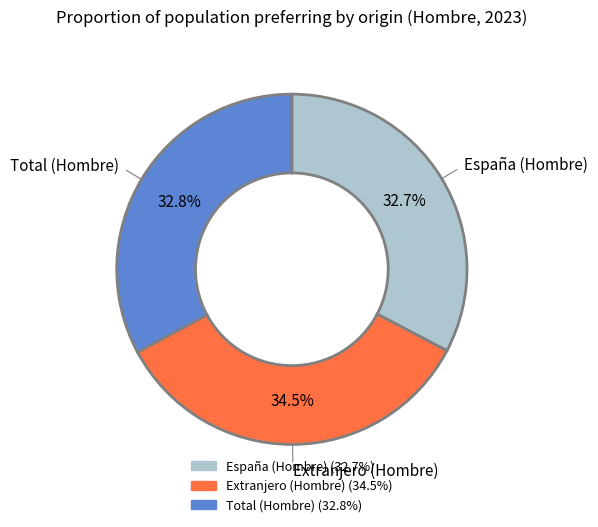

True or false: Total (Hombre) accounts for 33% of the total.

True